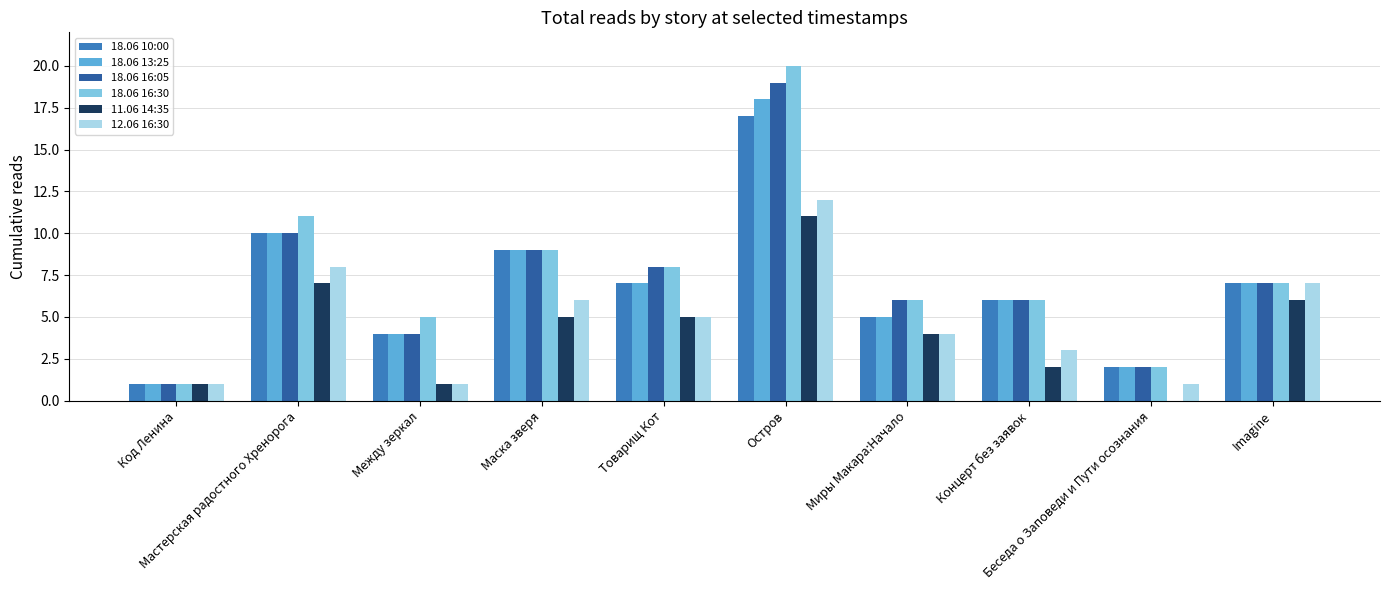

Is it true that 18.06 13:25 equals 29 at Остров?

False